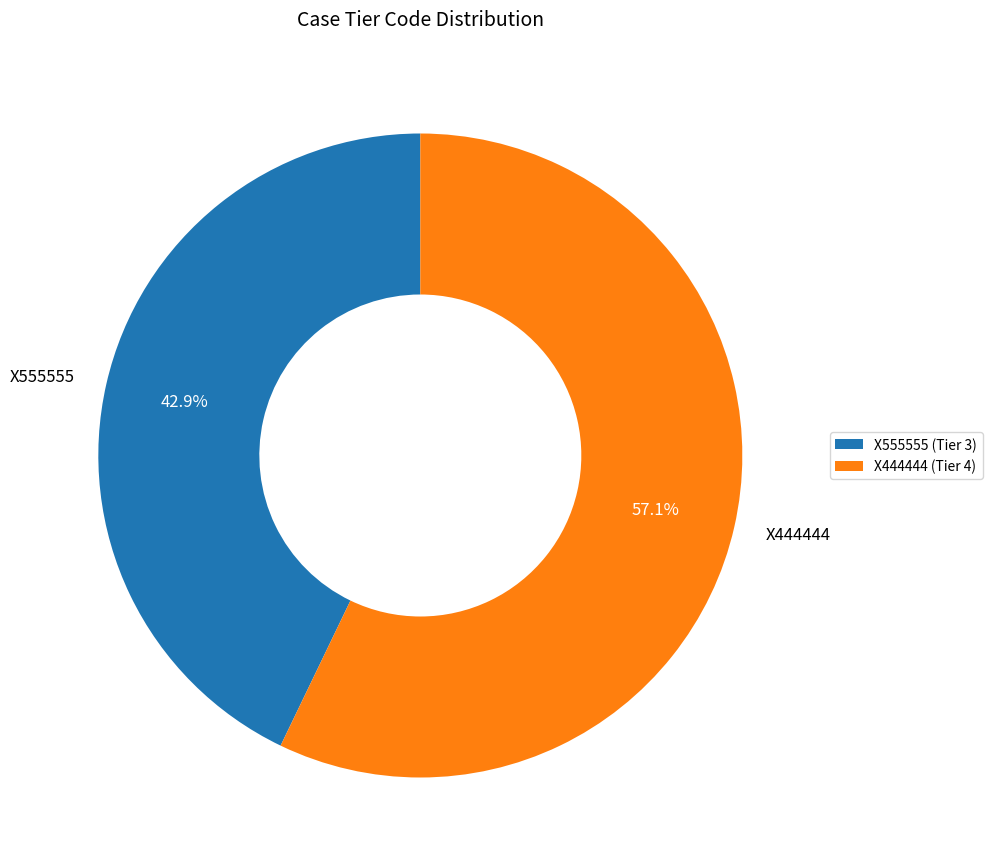

What is the smallest slice in the pie chart?

X555555